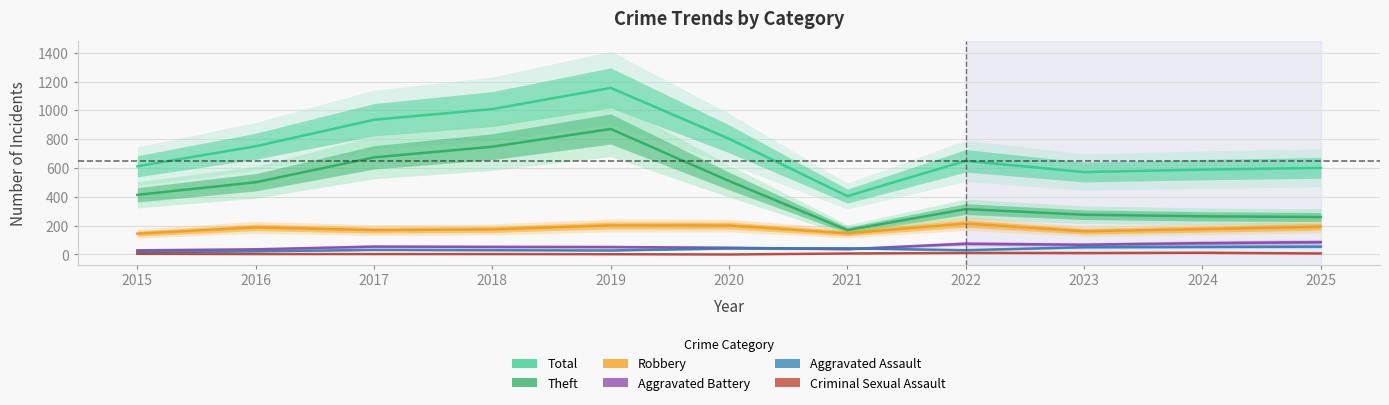

What is the difference between the Theft values at 2024 and 2017?

409